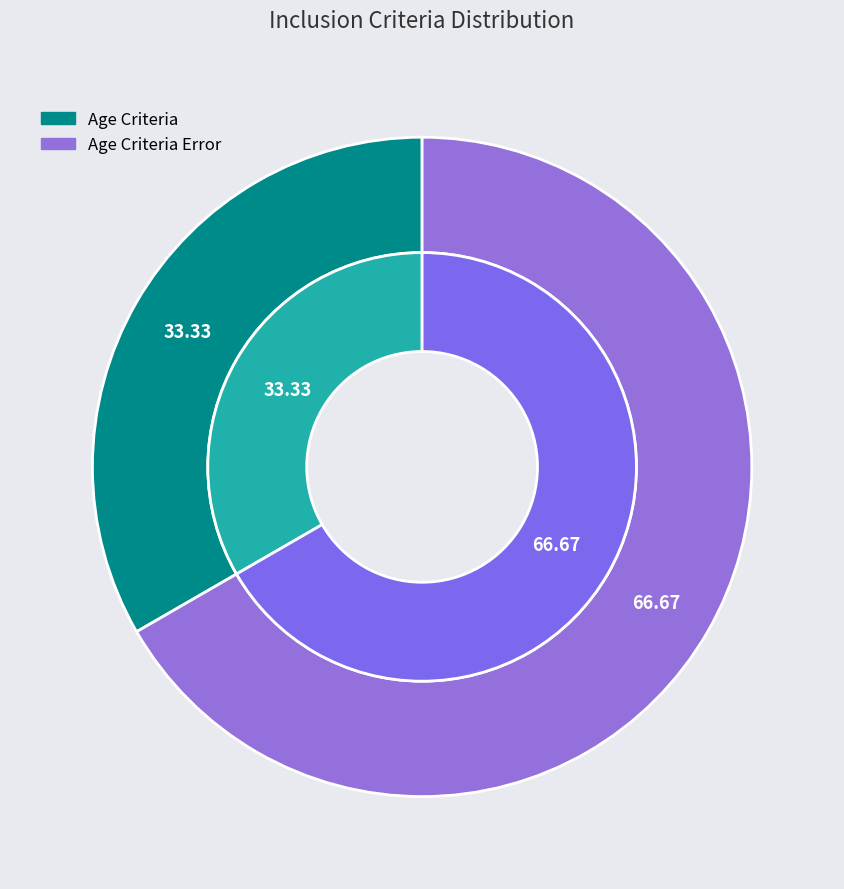

What is the total percentage of Age Criteria and Age Criteria Error?

100.0%